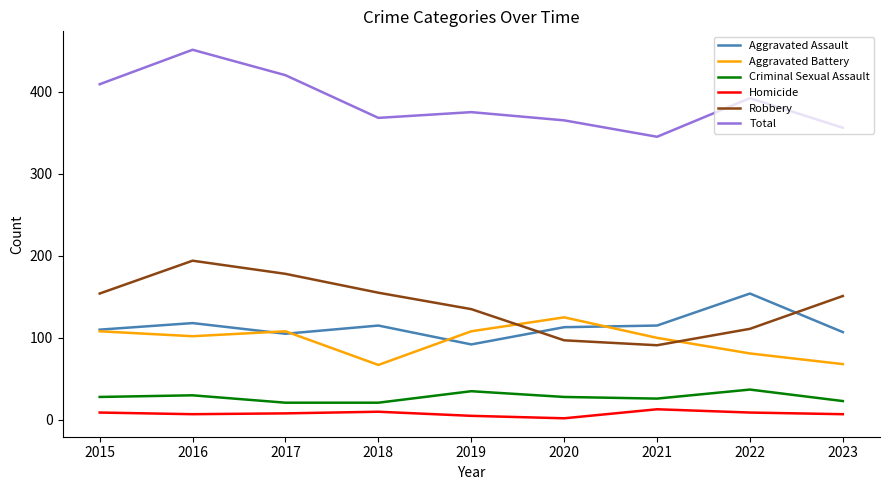

List the series in order of their peak value, lowest first.

Homicide, Criminal Sexual Assault, Aggravated Battery, Aggravated Assault, Robbery, Total